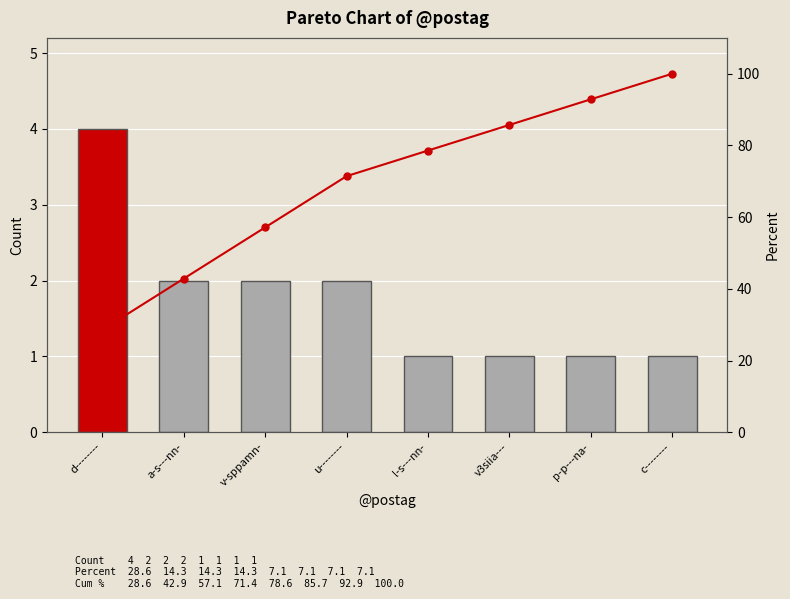

Rank the categories by Cum % value from lowest to highest.

d--------, a-s---nn-, v-sppamn-, u--------, l-s---nn-, v3siia---, p-p---na-, c--------